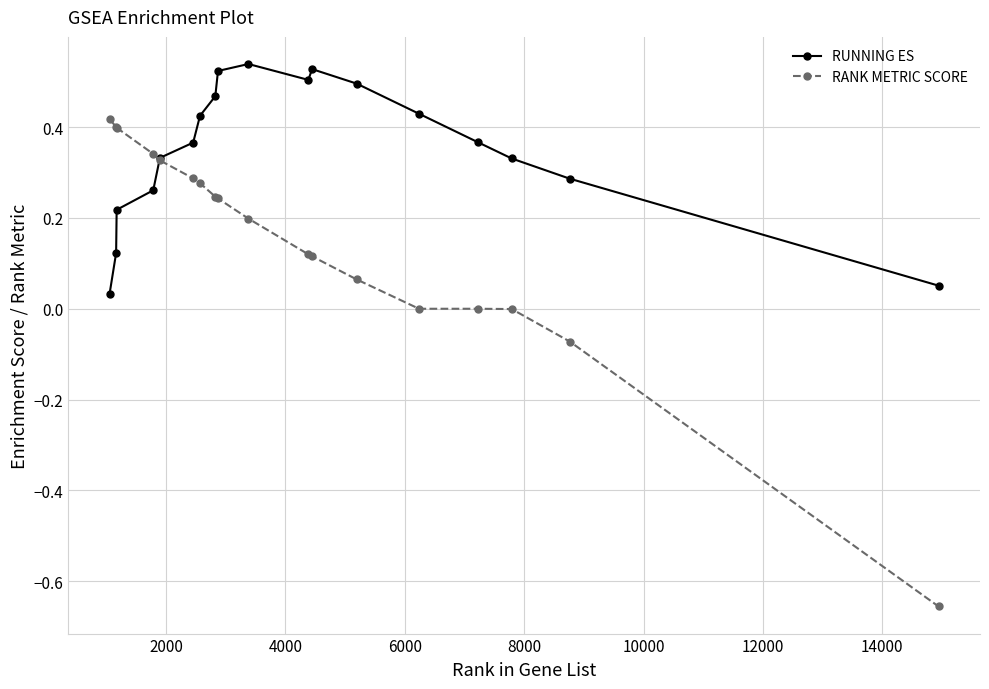

Which series has the widest spread of values?

RANK METRIC SCORE